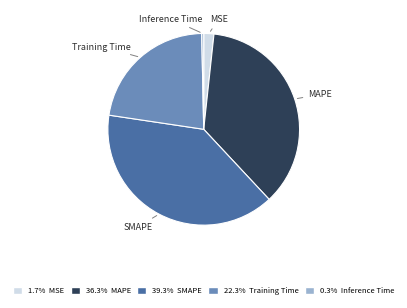

Combined, do SMAPE and MAPE account for over 50%?

Yes